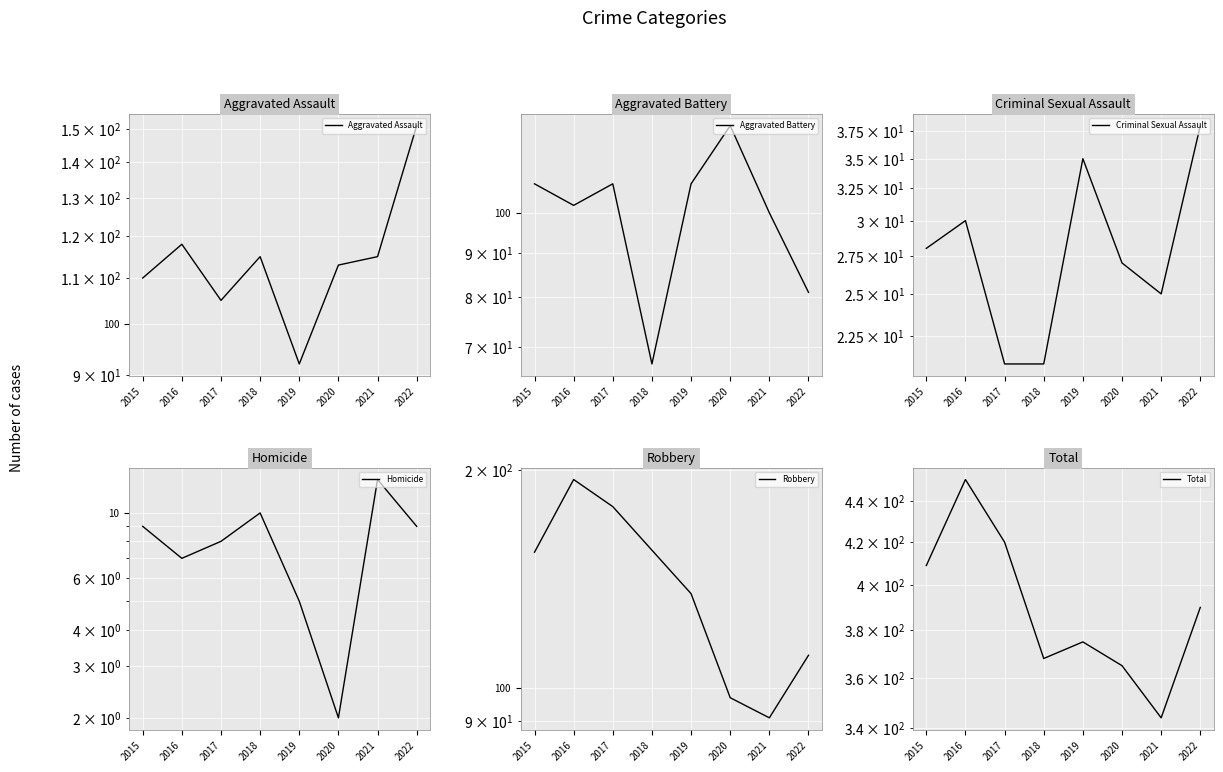

What is the value of the Homicide point at the 6th from the left?

2